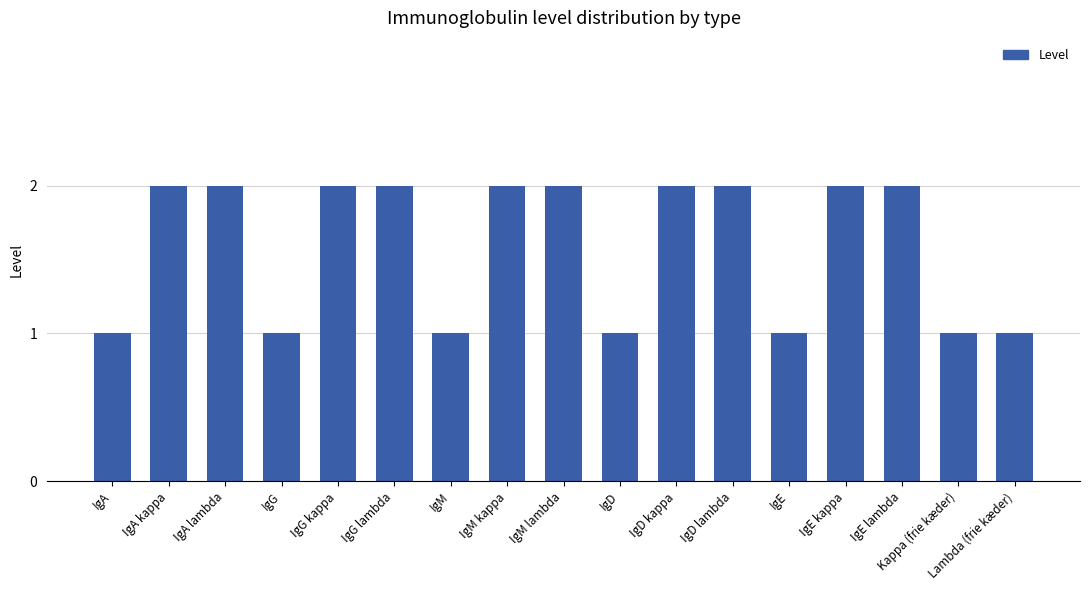

True or false: the data shows 3 at IgM lambda.

False